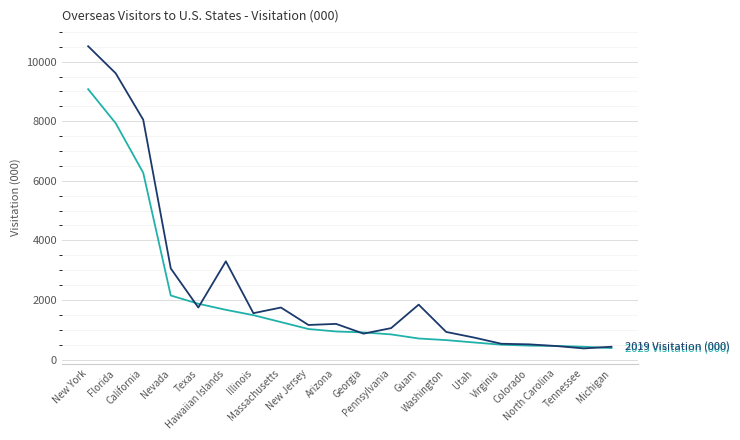

What is the greatest value displayed?

10518